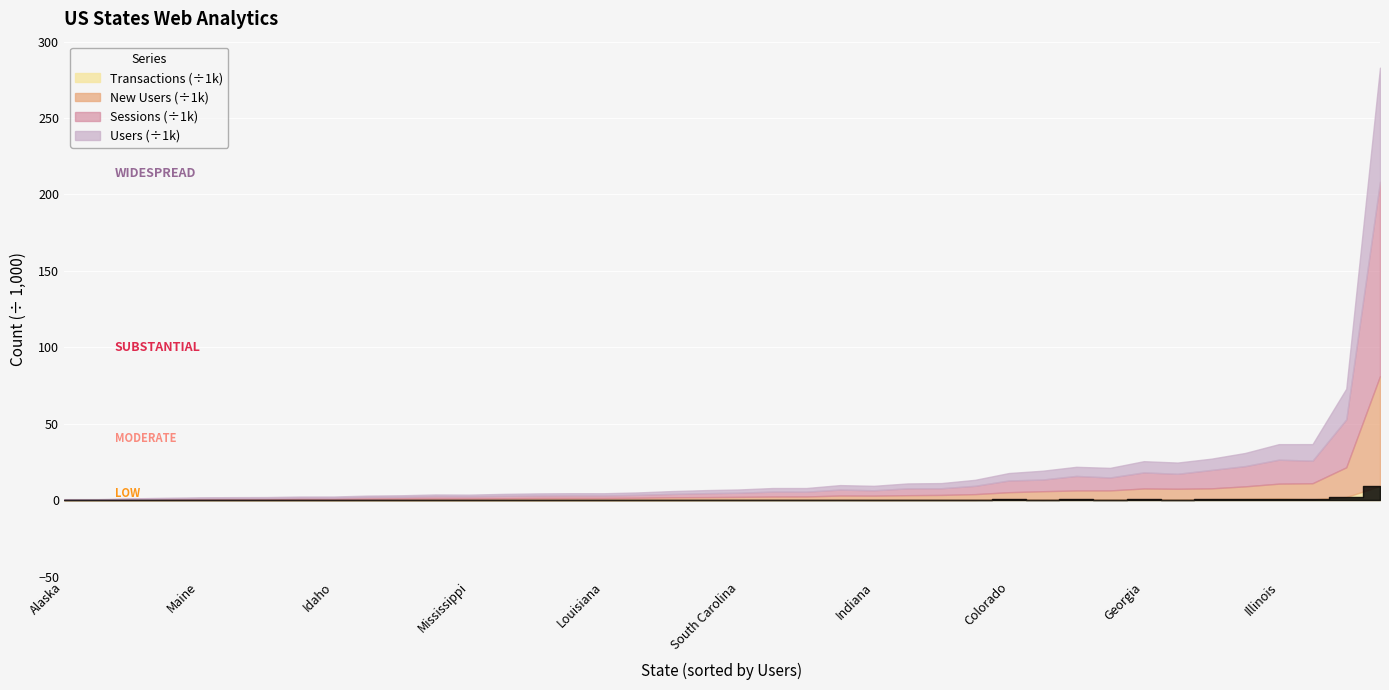

Is the value of Transactions at New York greater than the value of Sessions at Colorado?

No